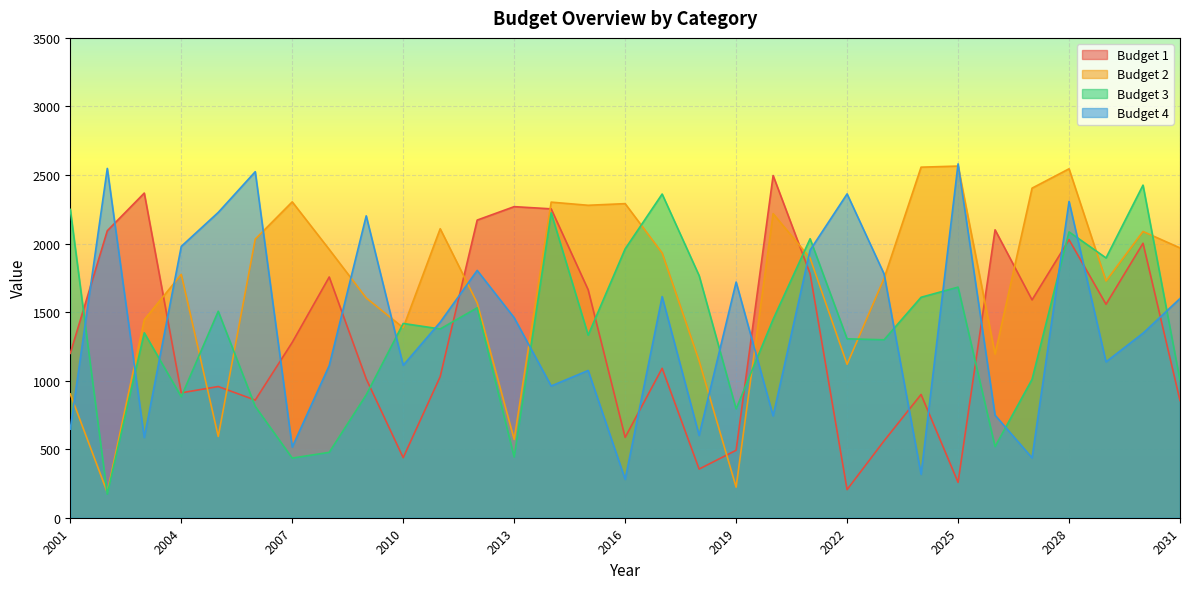

Is the value of Budget 1 at 2018 greater than the value of Budget 2 at 2012?

No